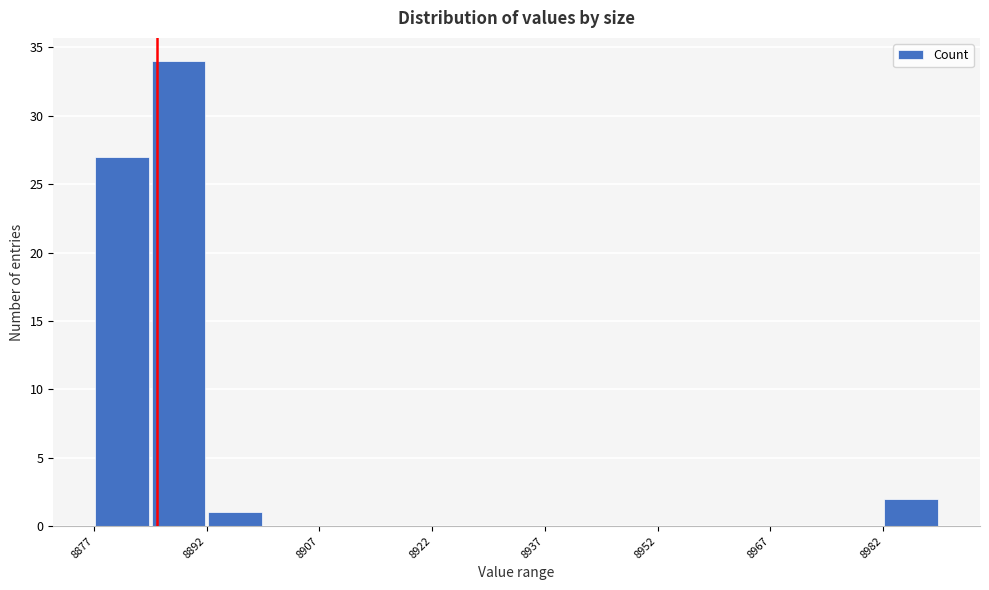

Around what value on the x-axis is the tallest bar? Give the approximate position of its centre, as read against the axis.

8888